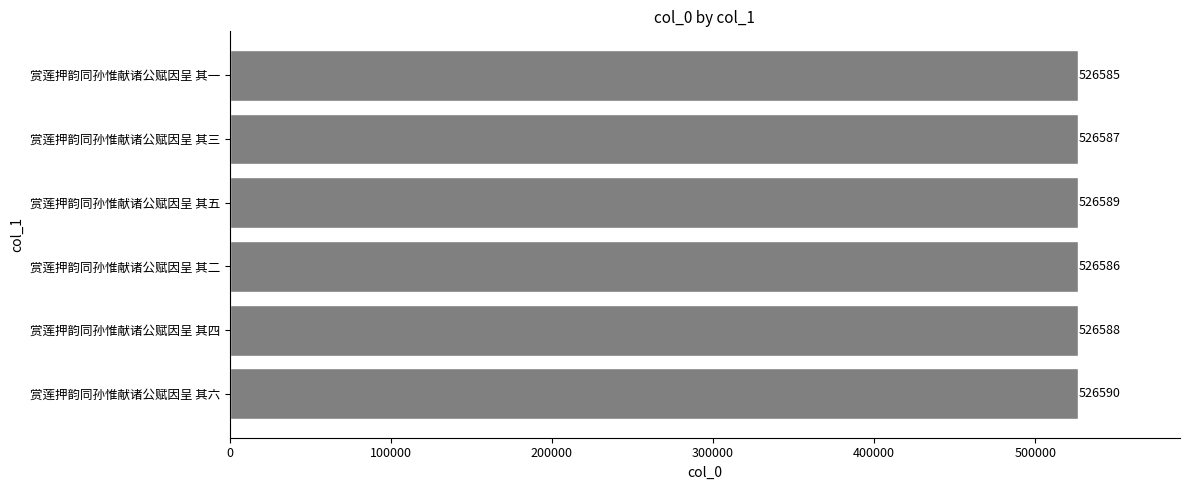

What is the minimum value shown in the chart?

526585